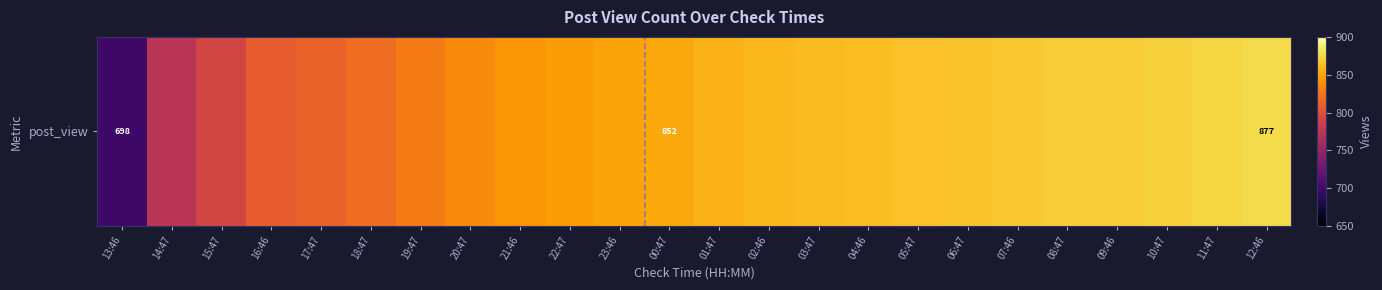

Reading left to right, list all the values displayed in this chart.

13:46=698	14:47=774	15:47=791	16:46=809	17:47=813	18:47=819	19:47=827	20:47=836	21:46=842	22:47=846	23:46=850	00:47=852	01:47=858	02:46=860	03:47=861	04:46=862	05:47=864	06:47=865	07:46=867	08:47=870	09:46=870	10:47=872	11:47=874	12:46=877